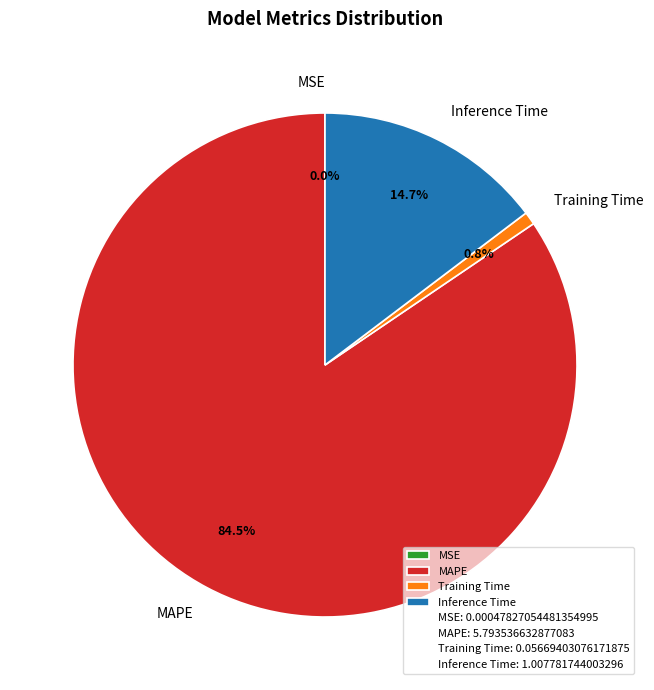

What is the total percentage of Inference Time and Training Time?

15.5%